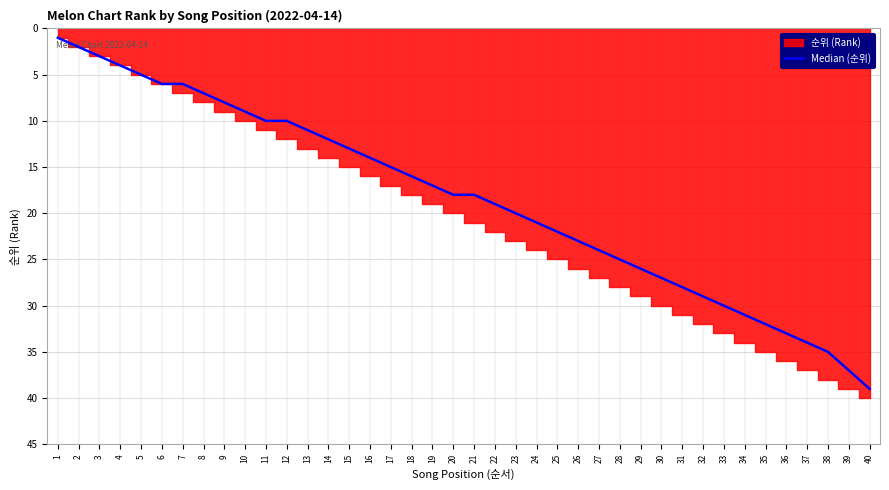

How many lines are shown in the chart?

1